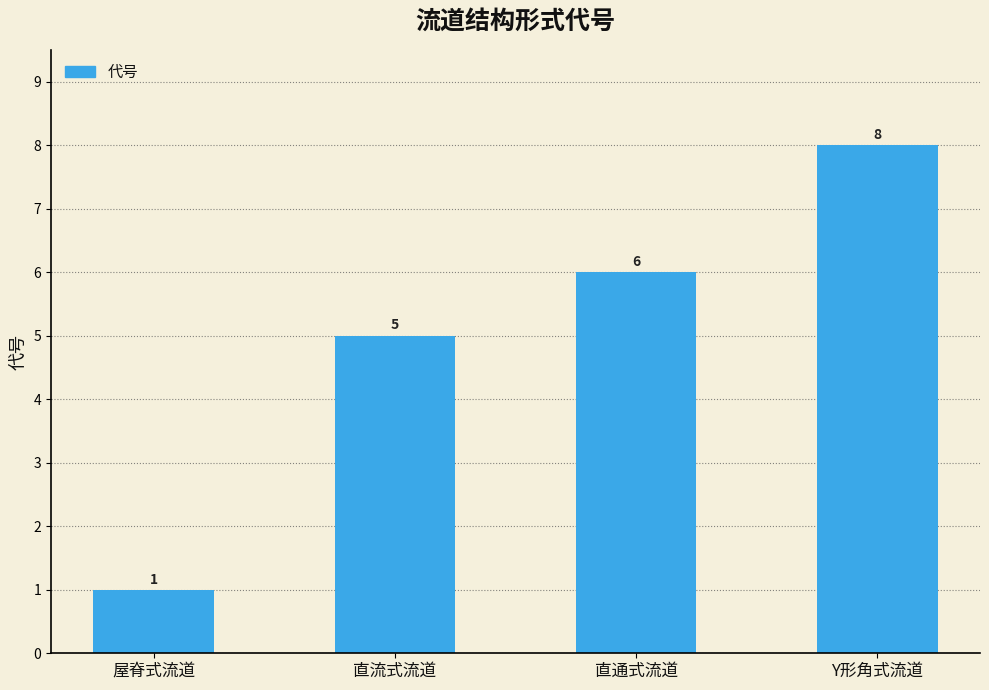

Rank the categories by value from highest to lowest.

Y形角式流道, 直通式流道, 直流式流道, 屋脊式流道